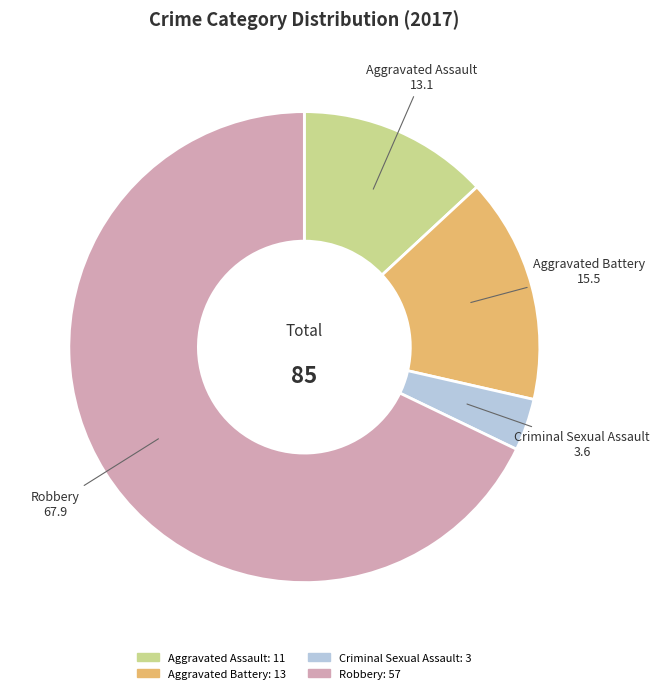

What is the majority slice?

Robbery